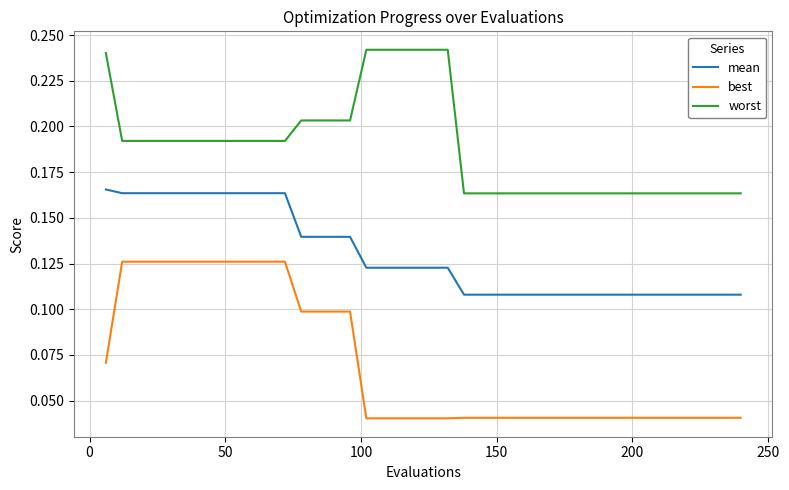

Rank the series by their average value, from highest to lowest.

worst, mean, best